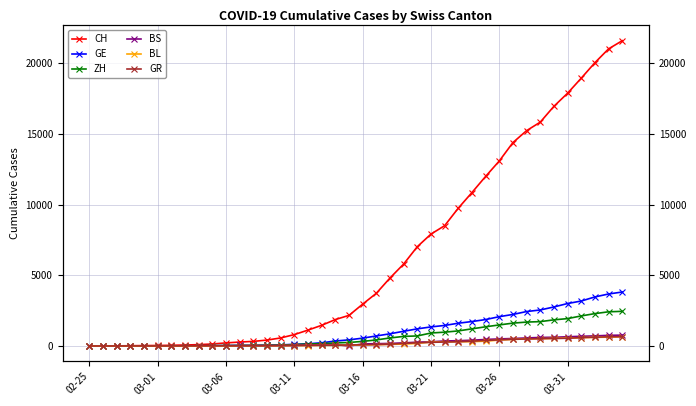

What are all the series names shown in the legend?

CH, GE, ZH, BS, BL, GR